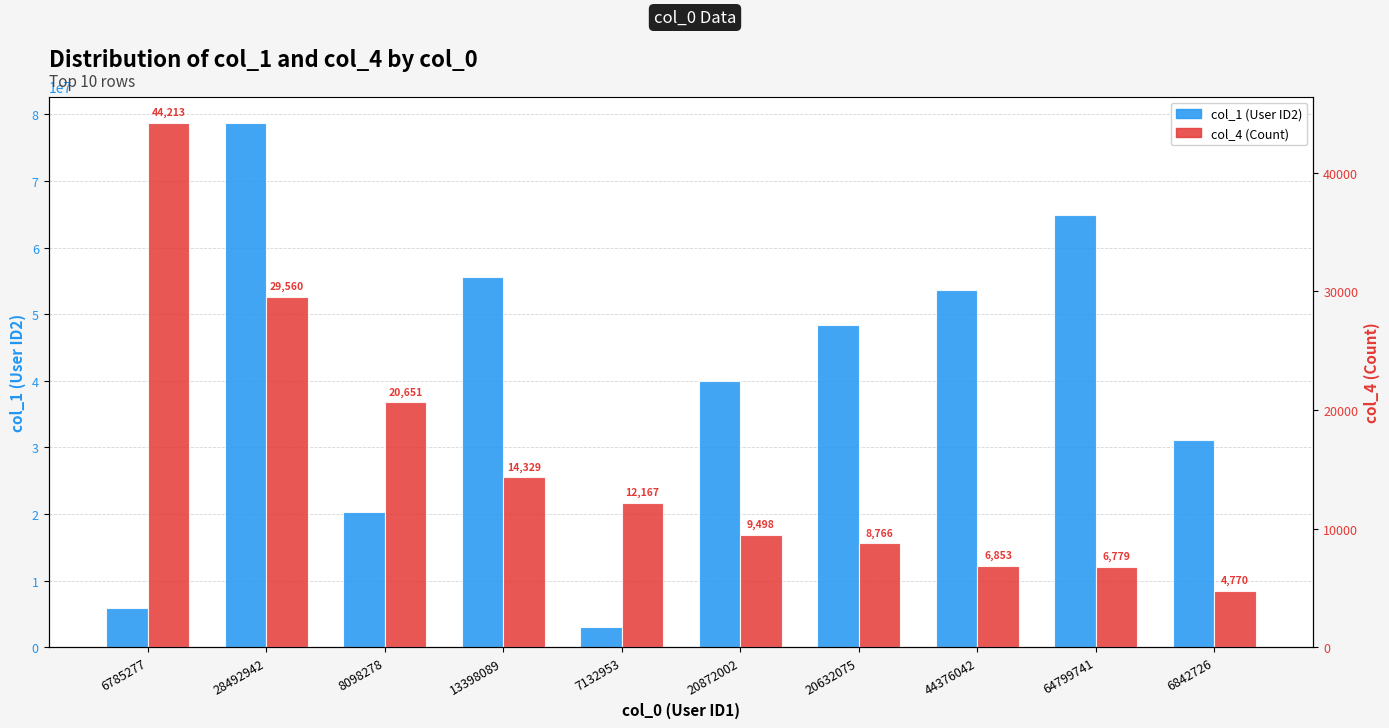

What is the average value of the col_4 (Count) series?

15759